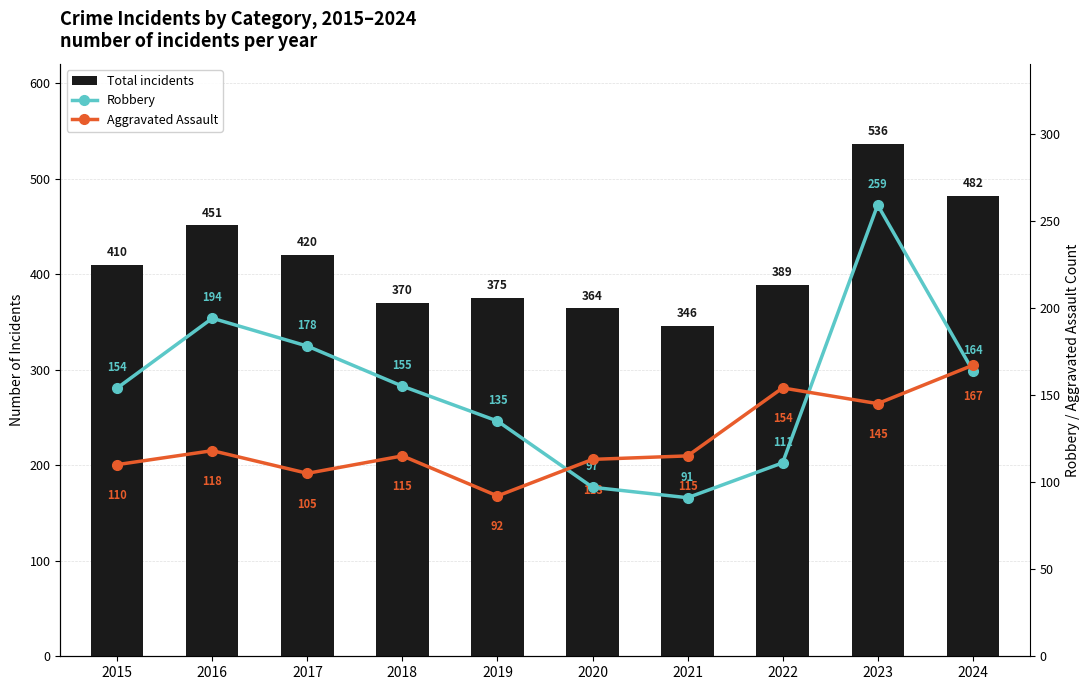

Which category has the lowest value in the Robbery series?

2021